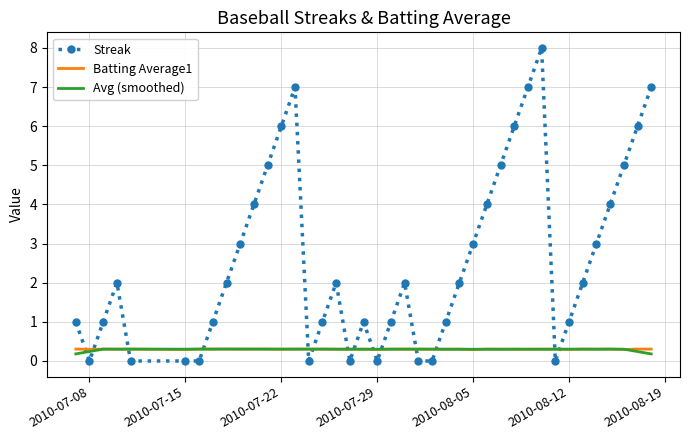

How many distinct data groups are displayed?

3